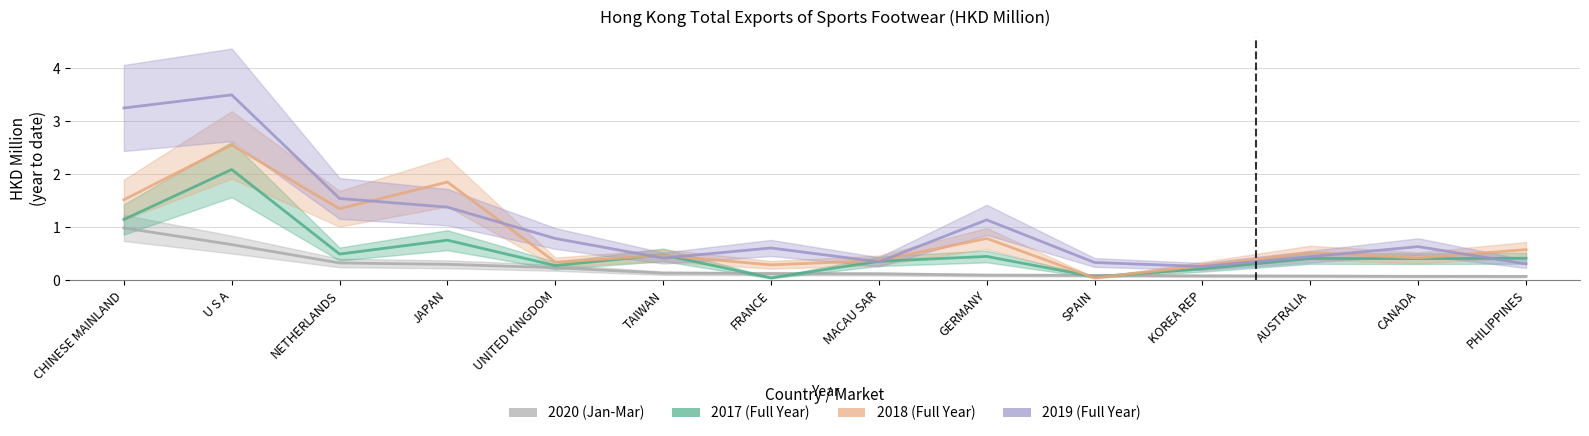

How many lines are shown in the chart?

4